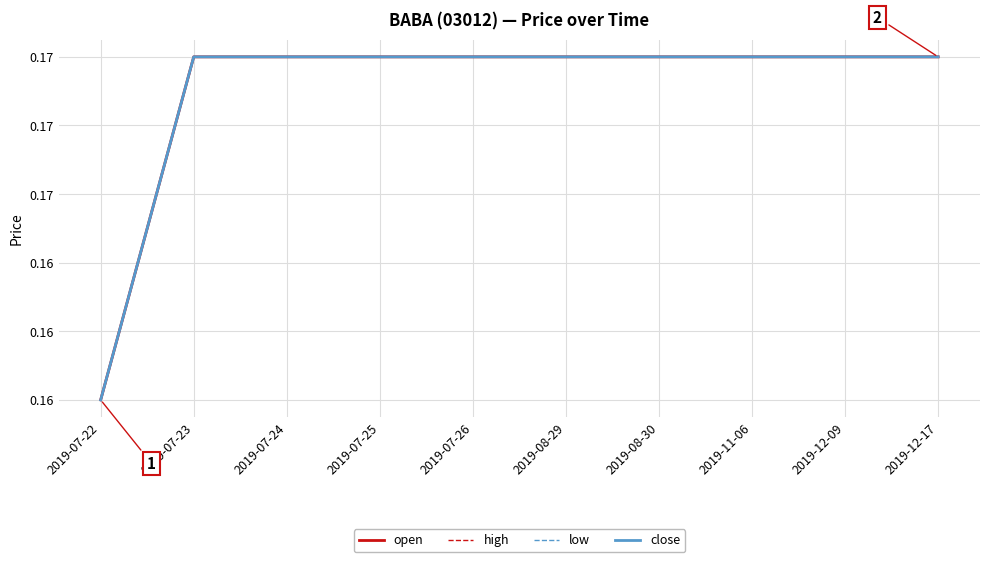

Which series has the largest range (max minus min)?

open